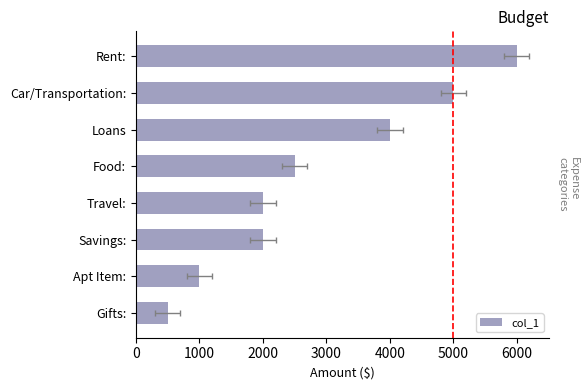

What is the difference between the maximum and minimum values?

5500